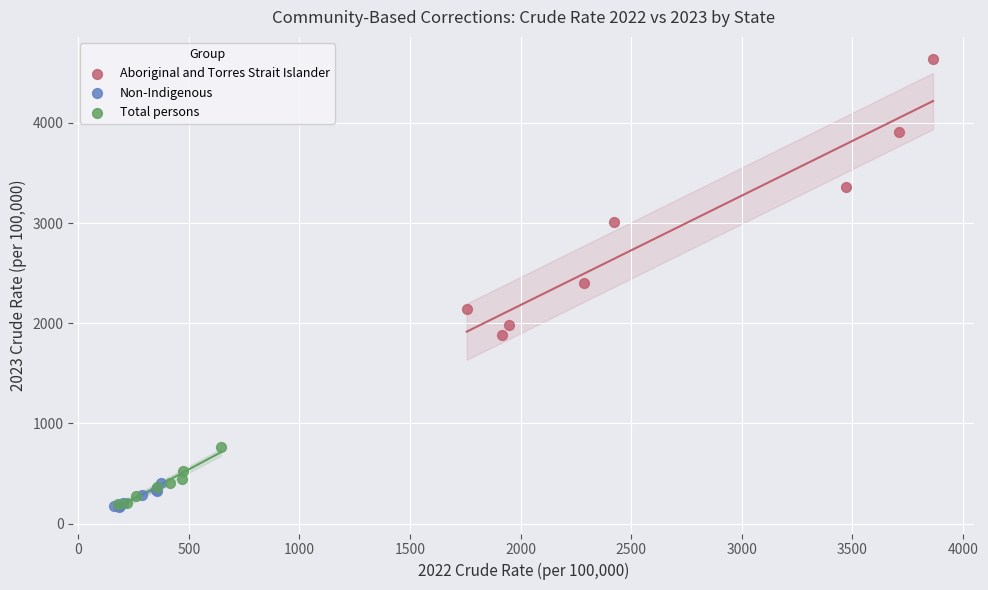

Which series has the largest Y range (max minus min)?

Aboriginal and Torres Strait Islander